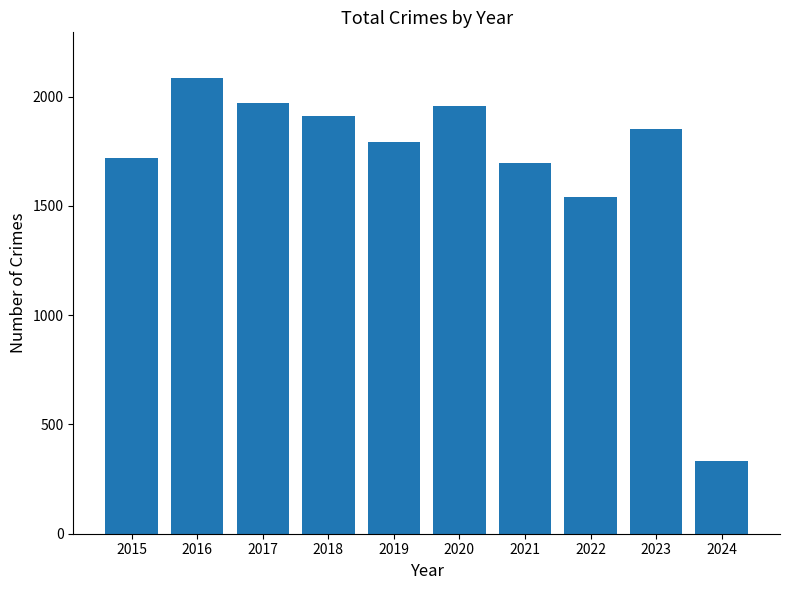

Where does the data first go above 1852?

2016